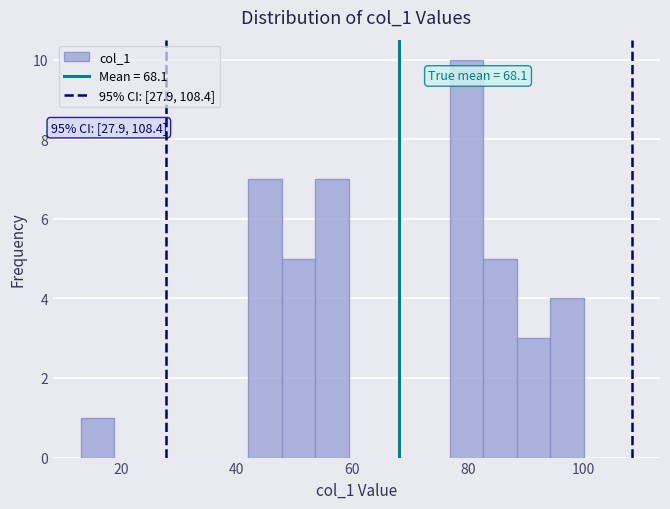

Around what value on the x-axis is the tallest bar? Give the approximate position of its centre, as read against the axis.

80